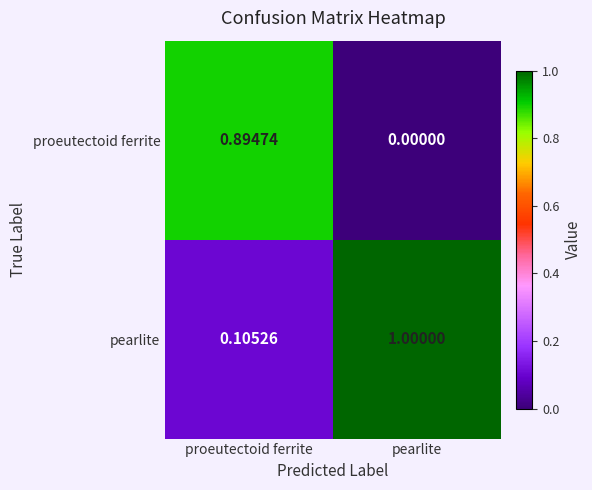

At how many categories does at least one series exceed 0?

2